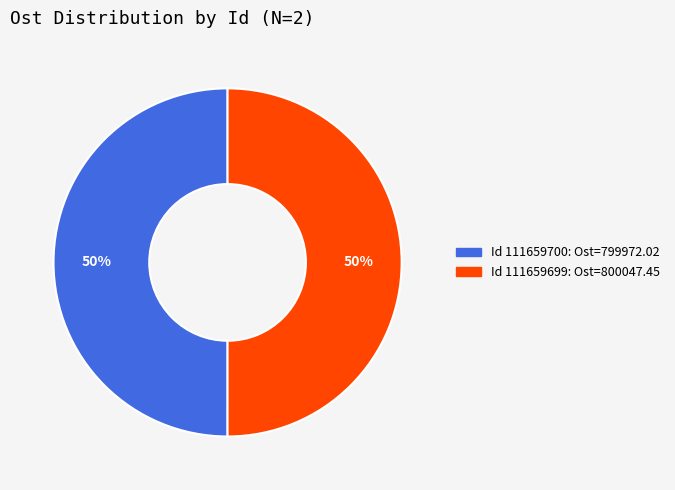

To the nearest percent, what is the average slice percentage?

50%